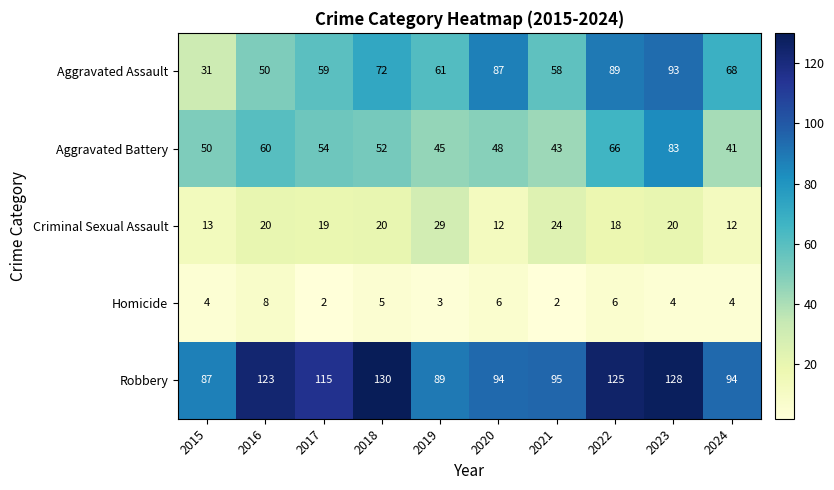

At which label does Aggravated Battery first exceed 52?

2016